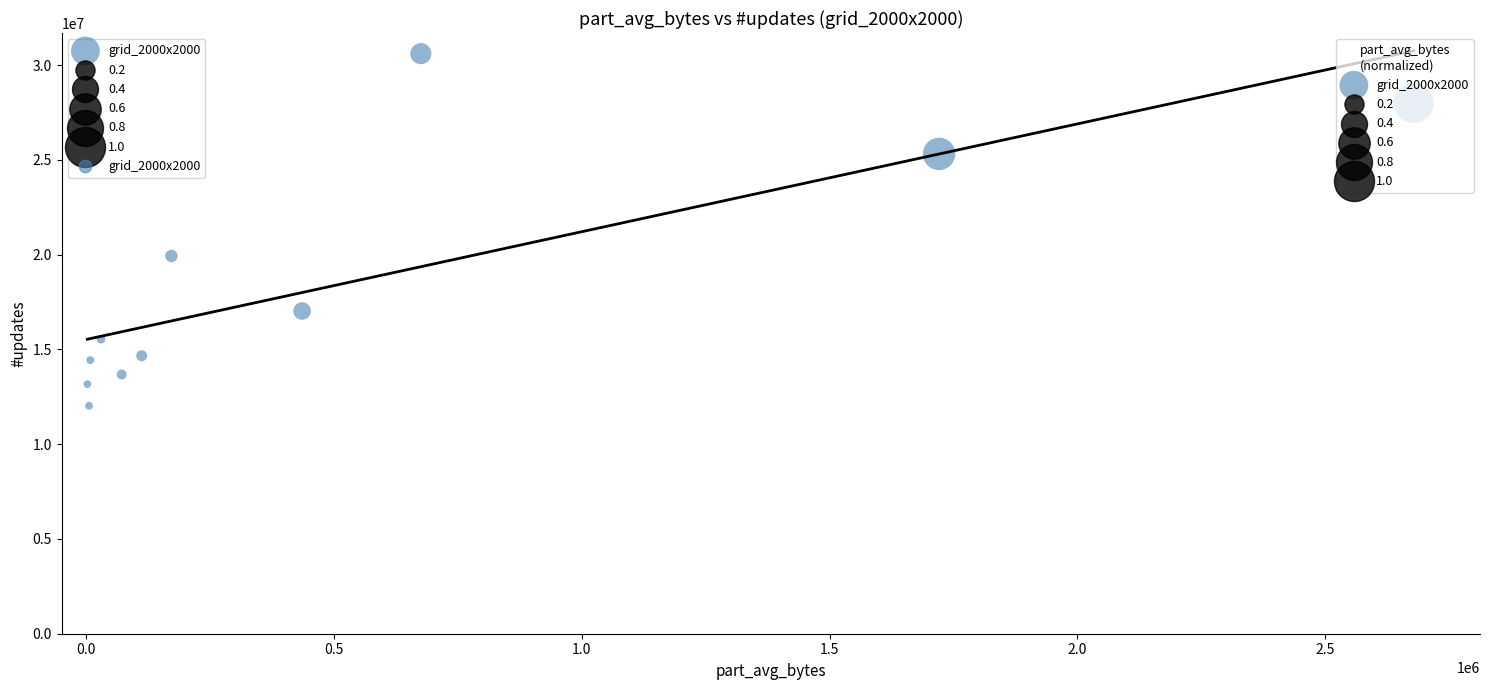

What is the average Y value?

18578156